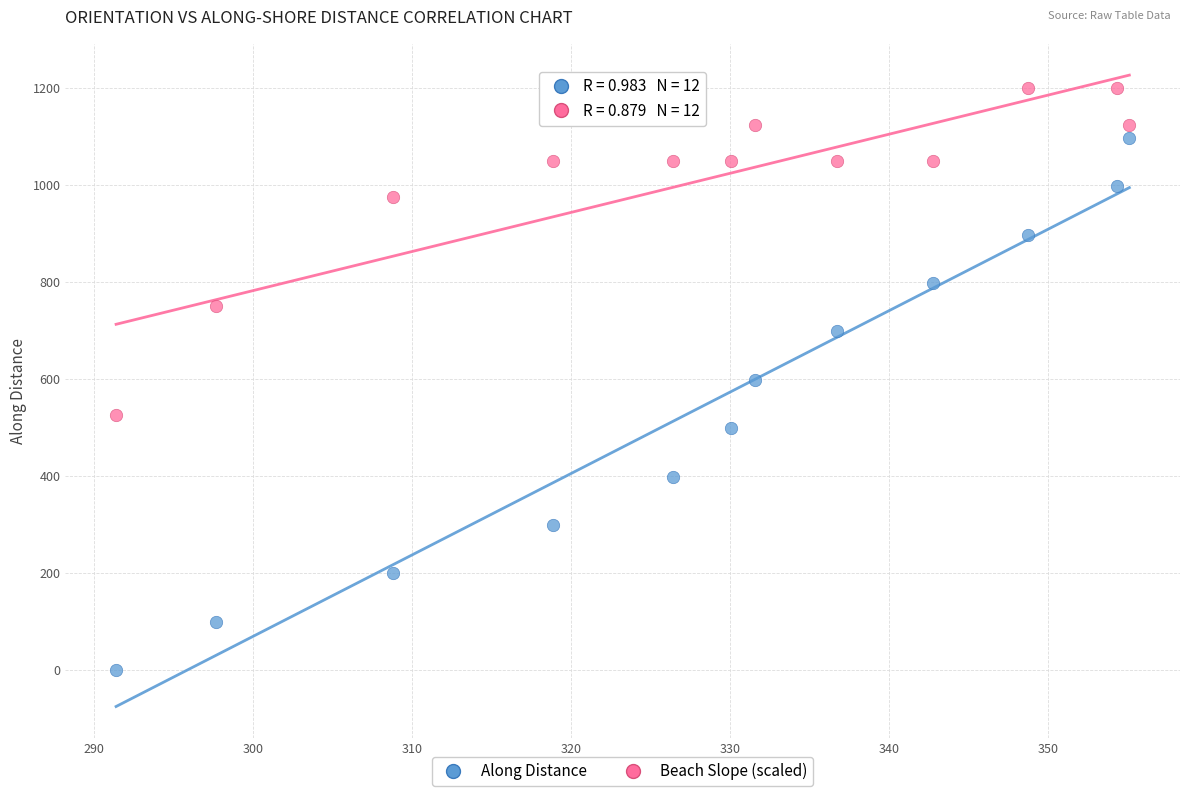

Which series contains the lowest Y value?

Along Distance